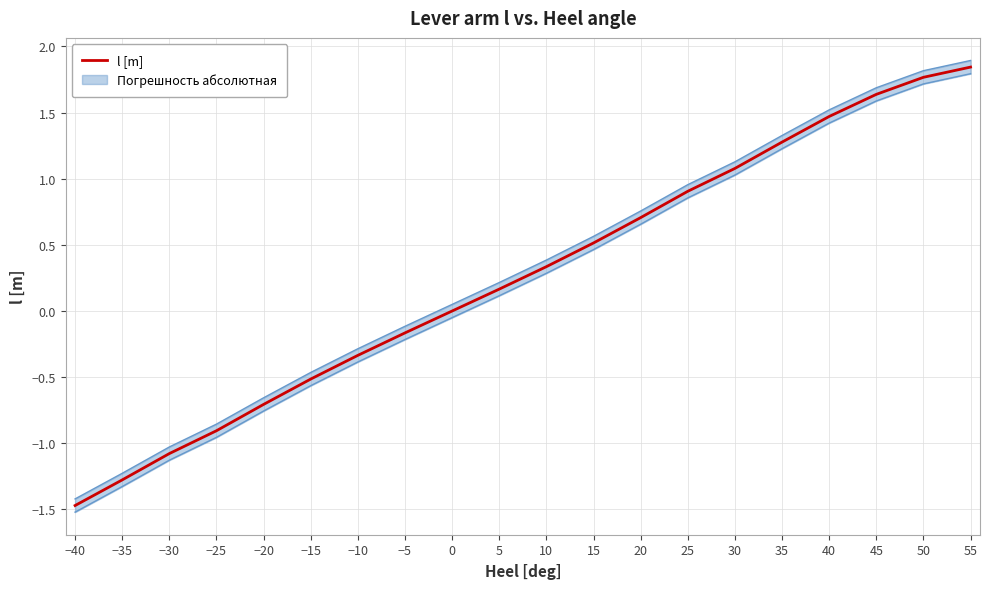

What is the difference between the maximum and minimum values?

3.3